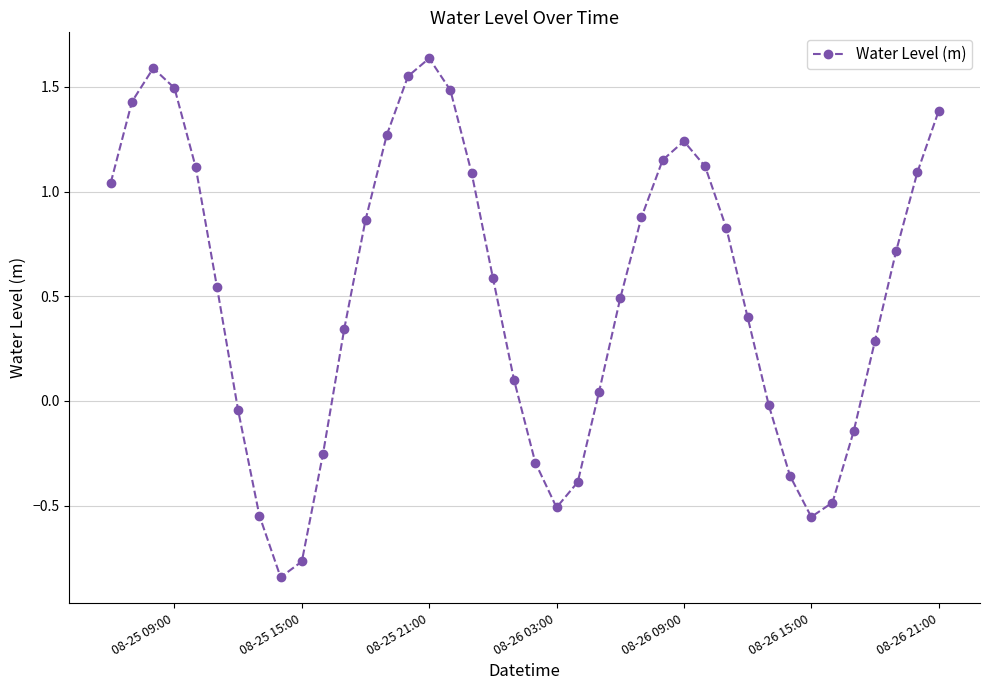

What is the difference between the second highest and second lowest values?

2.4